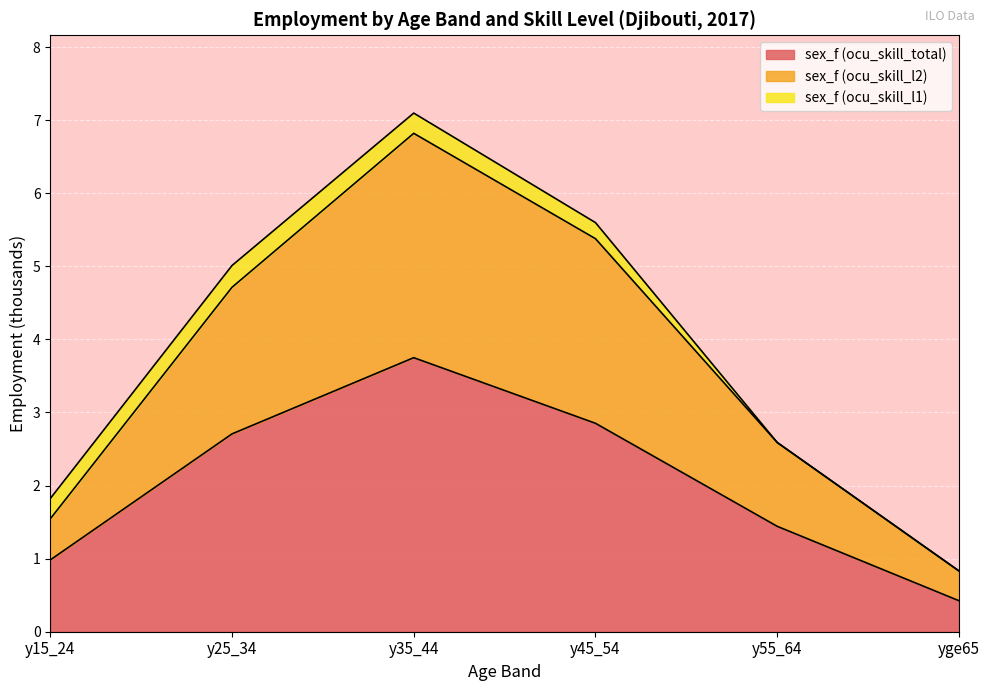

At which category is the sum across all series the highest?

y35_44